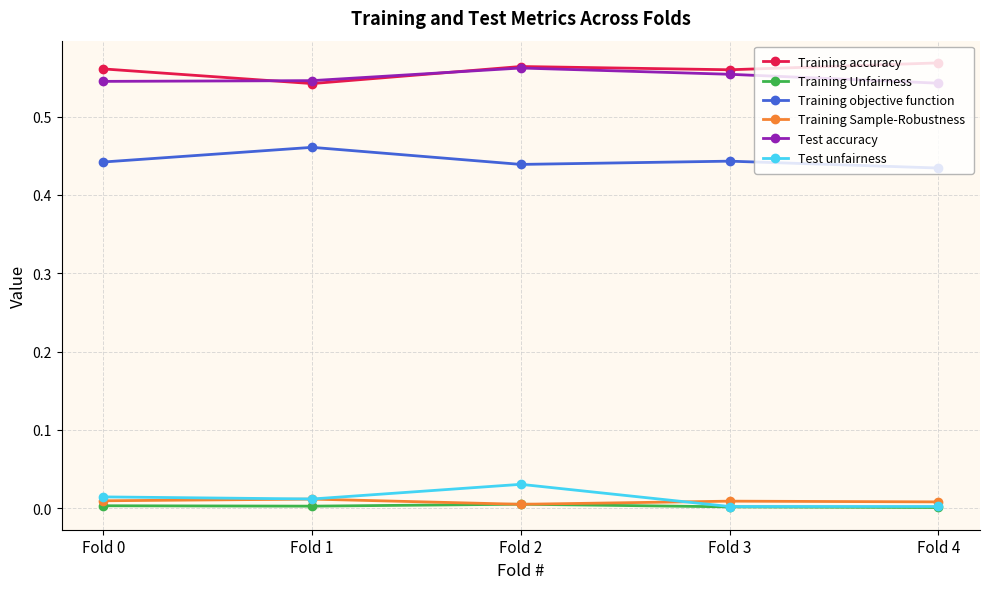

The Training Sample-Robustness series shows 0.0 at Fold 3. True or false?

True